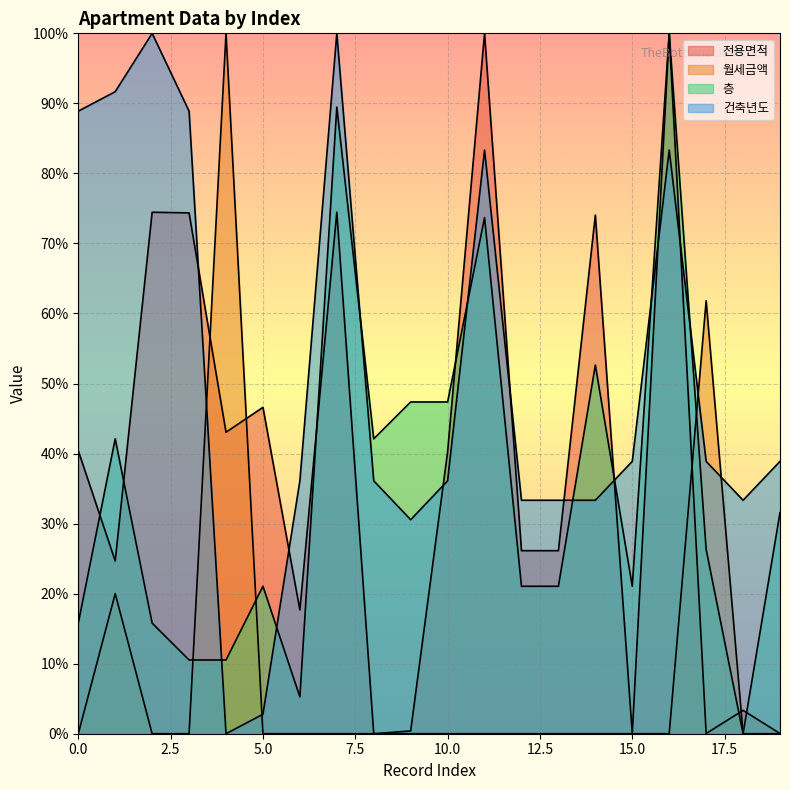

At which category is the sum across all series the highest?

16